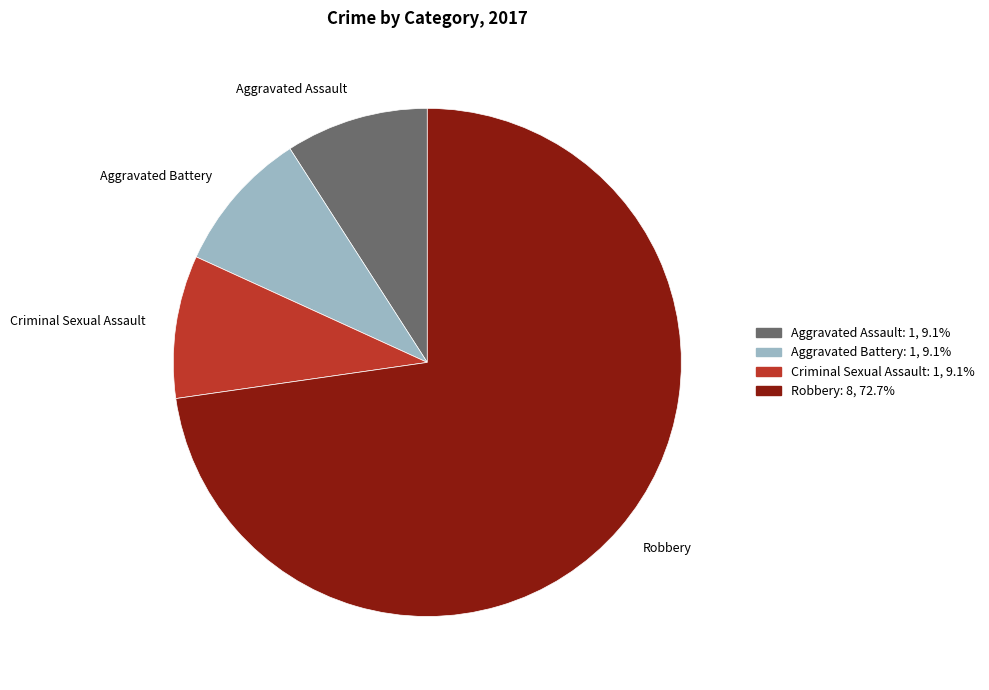

Which has a higher value, Robbery or Aggravated Assault?

Robbery